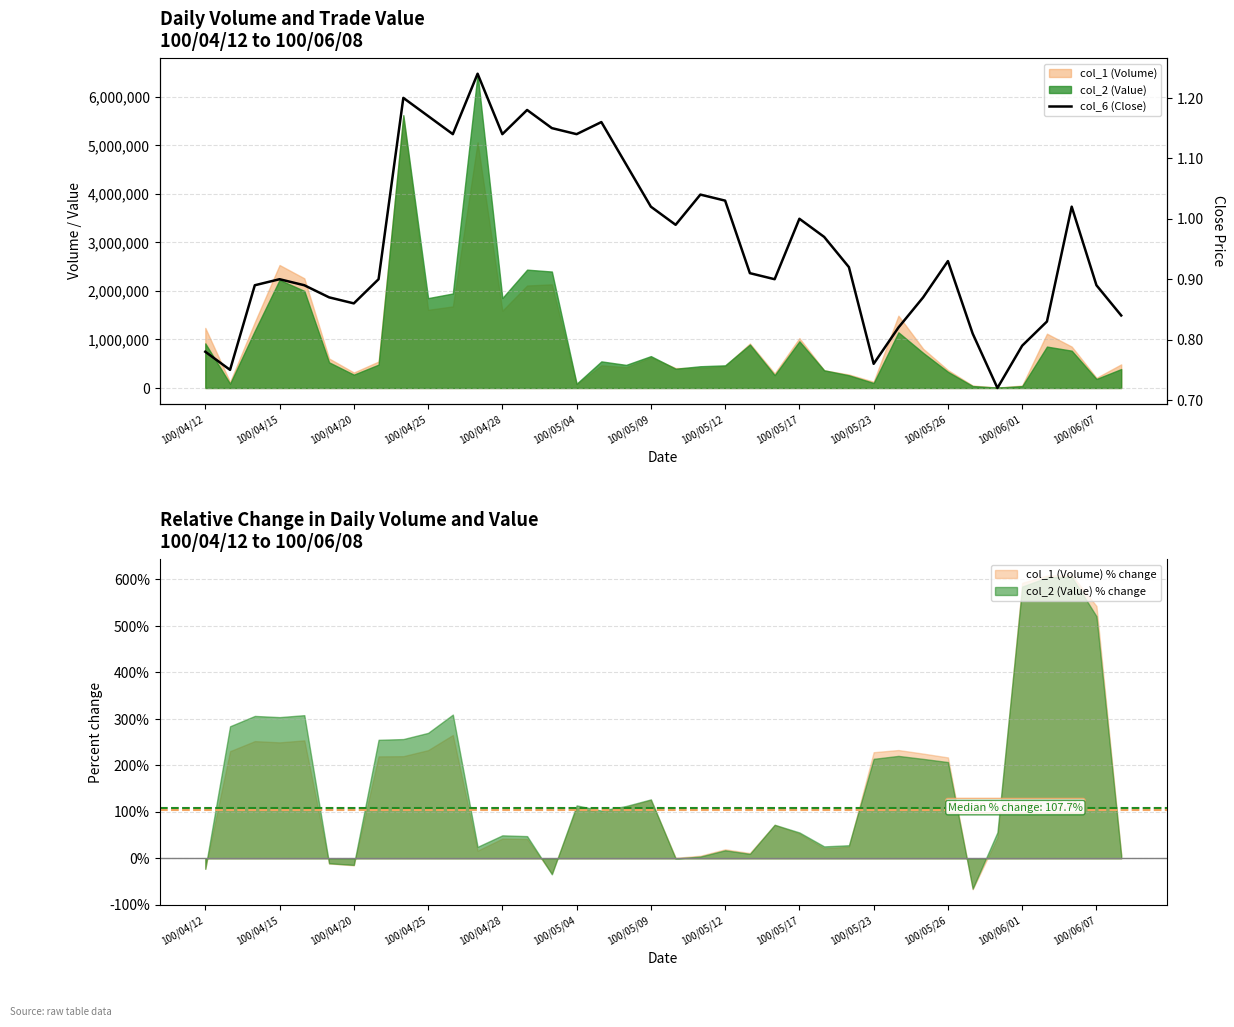

At which category does the chart reach its minimum across all series?

32